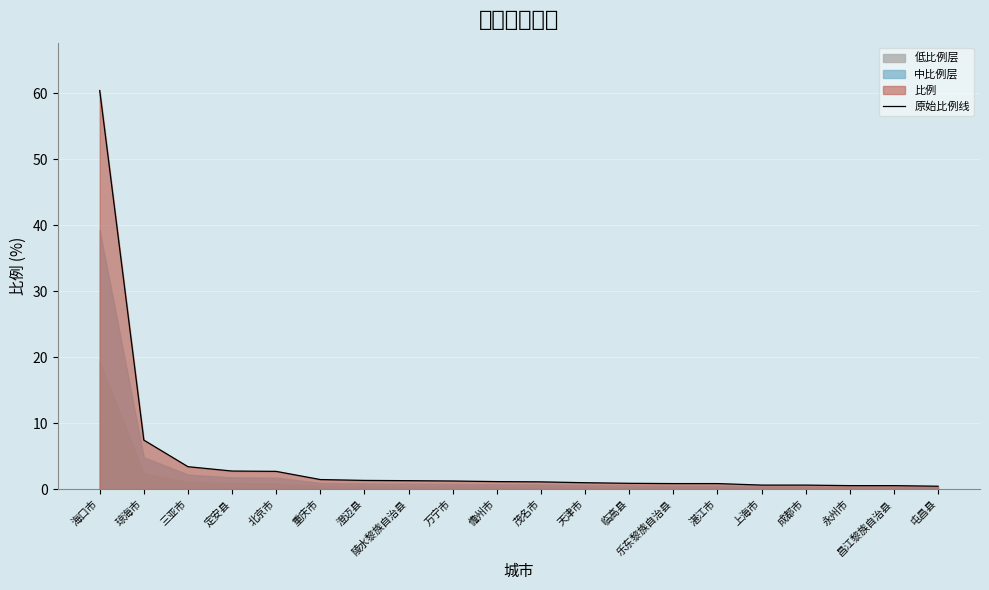

Where is the data nearest to the value 30?

琼海市